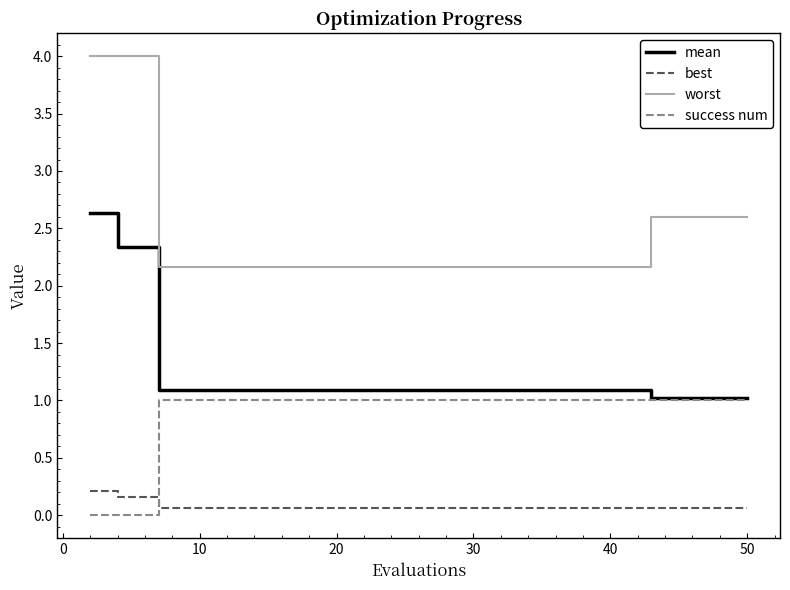

Does the chart have visible grid lines?

No